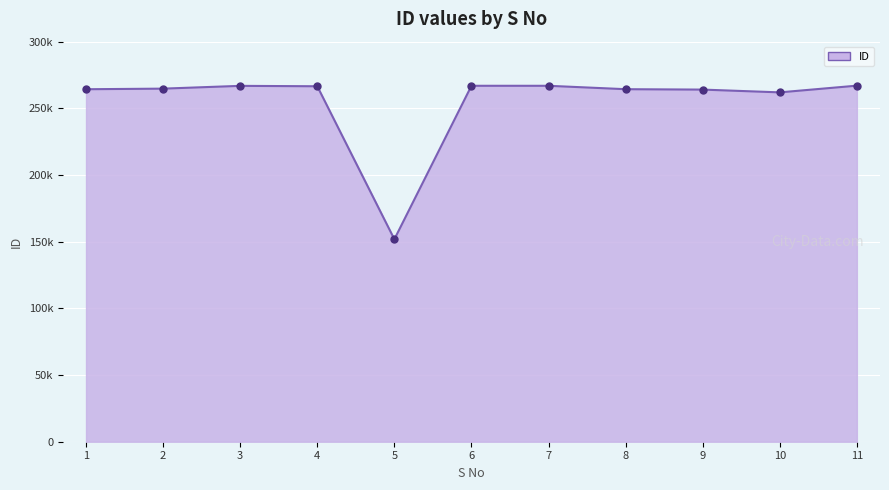

What is the change in value from 1 to 8?

+30